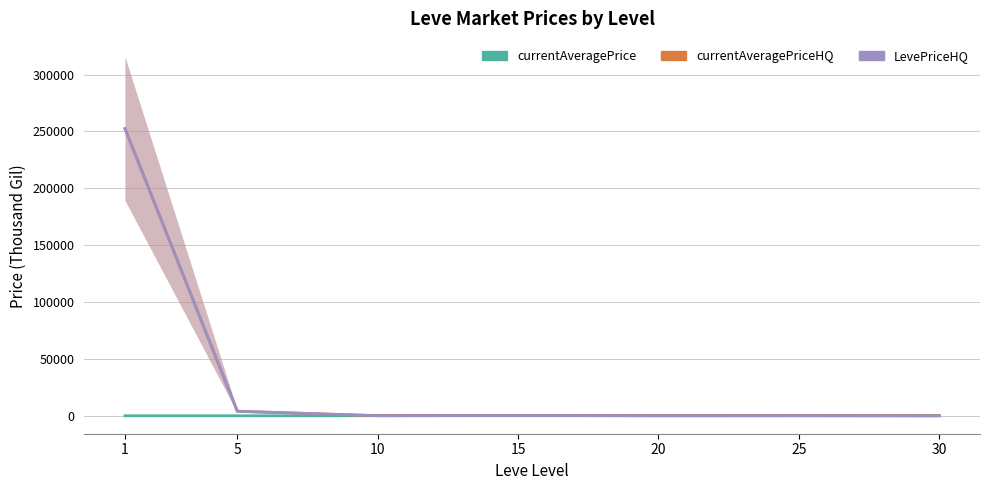

At which category does the chart reach its peak across all series?

1